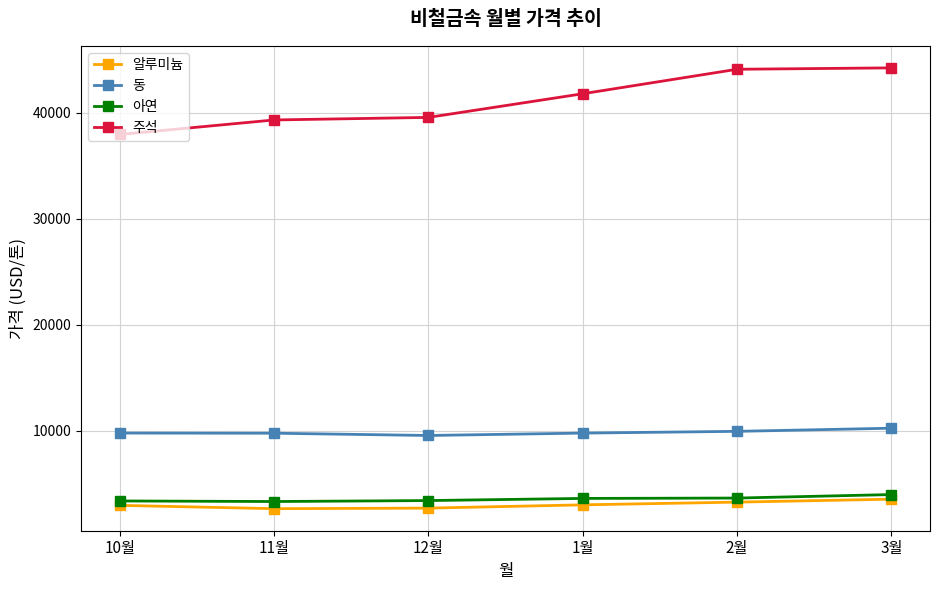

What is the difference between the highest and lowest values at 10월?

35007.2